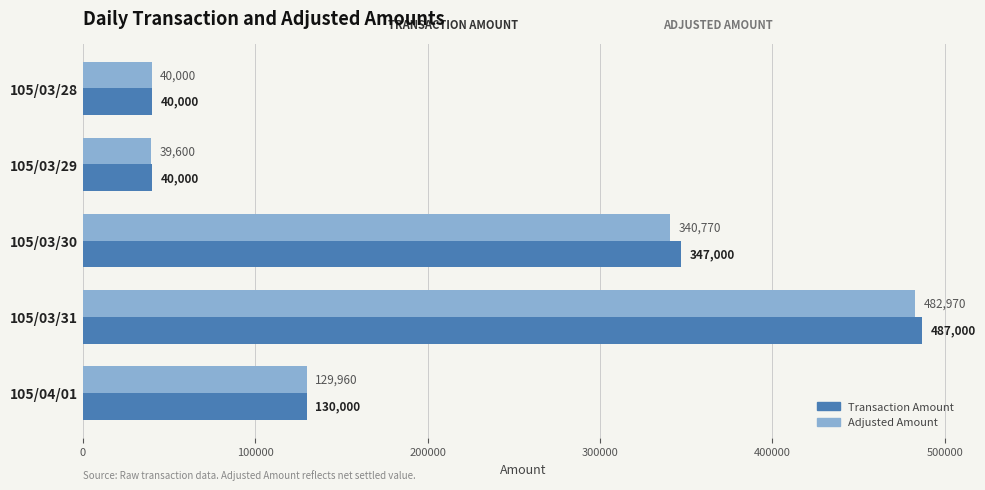

Where is Adjusted Amount nearest to the value 261285?

105/03/30